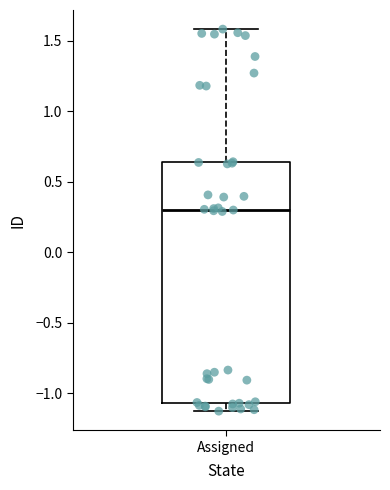

Transcribe this box plot: give where the median line is, the range the box spans, and where the two whiskers end, as read against the y-axis. The values are not printed on the chart, so give them approximately, as read against the axis.

median 0.30, box -1.05 to 0.65, whiskers -1.15 to 1.60